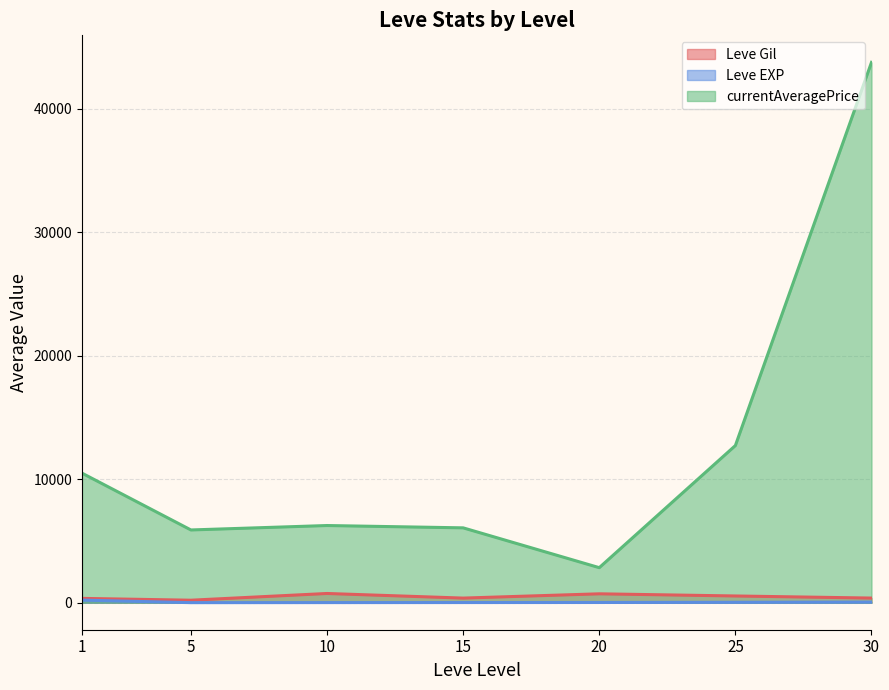

At how many categories does at least one series exceed 10152?

3